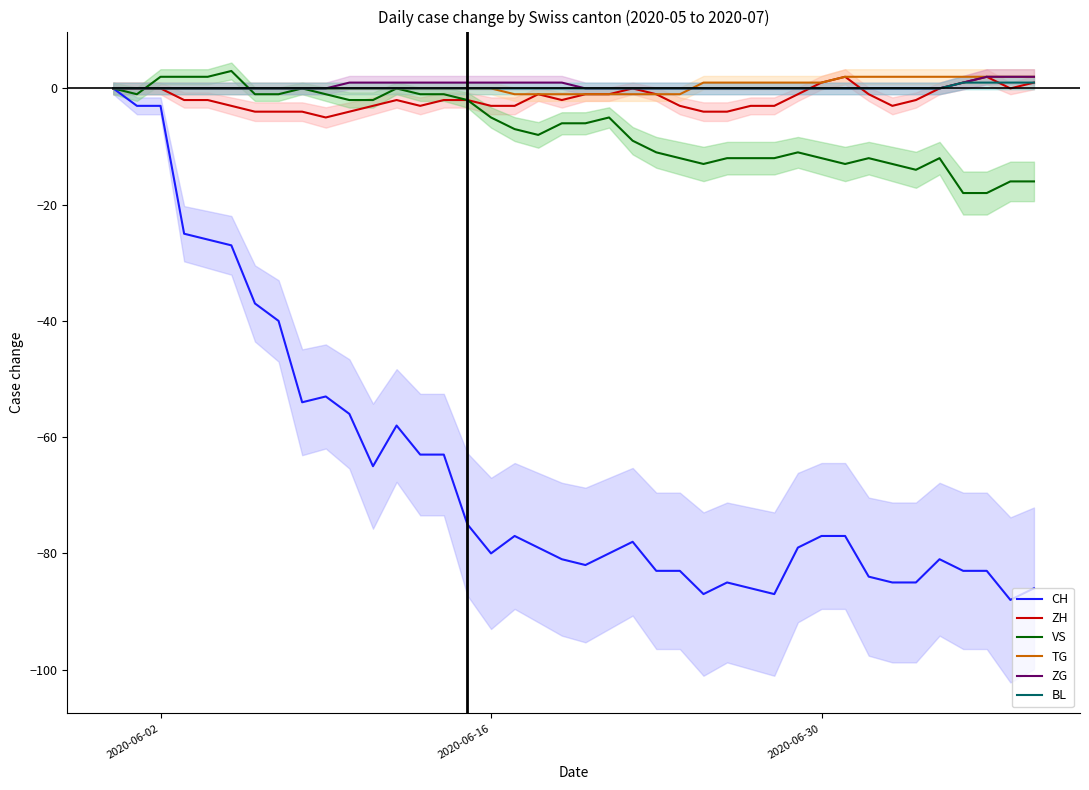

How many ZH values are between -3 and 0?

28